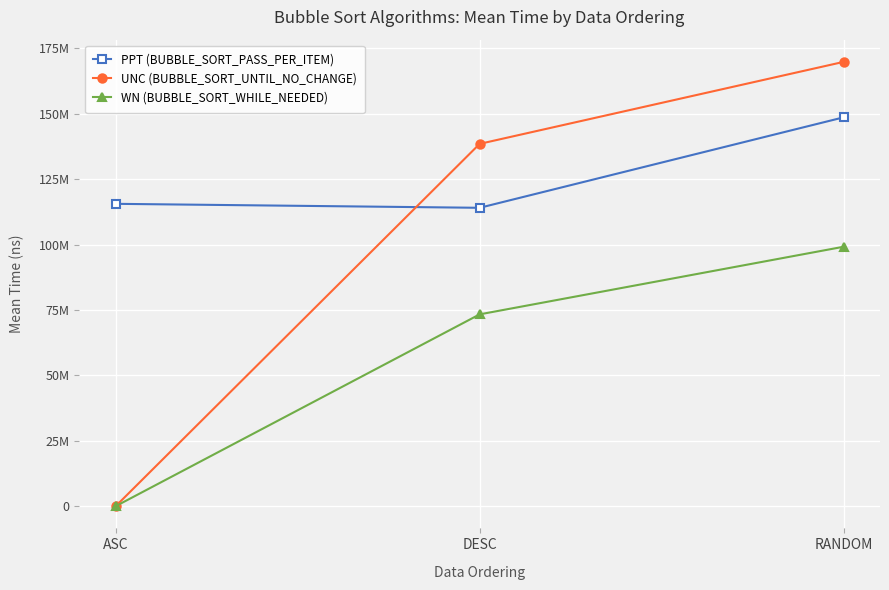

What are all the series names shown in the legend?

PPT (BUBBLE_SORT_PASS_PER_ITEM), UNC (BUBBLE_SORT_UNTIL_NO_CHANGE), WN (BUBBLE_SORT_WHILE_NEEDED)